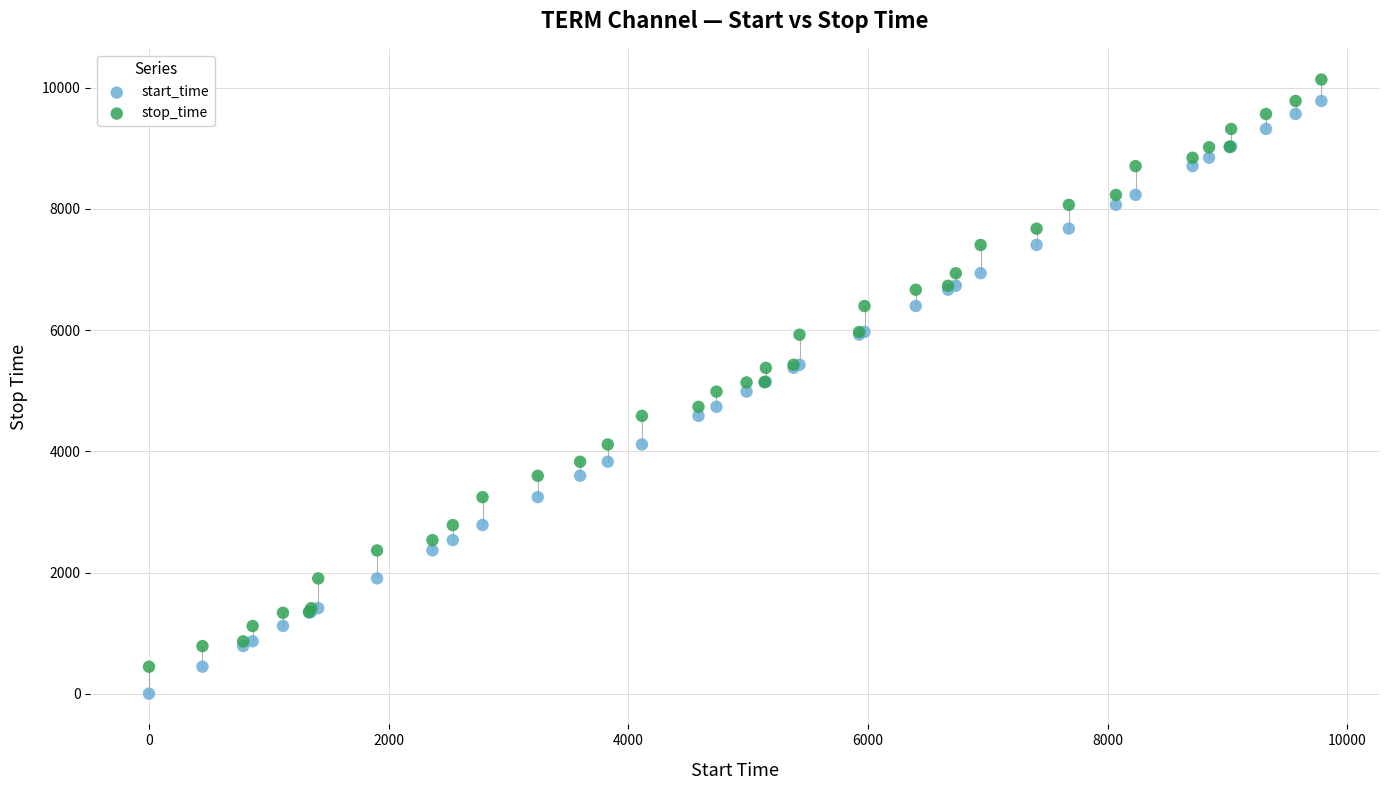

Which series reaches the maximum Y coordinate?

stop_time